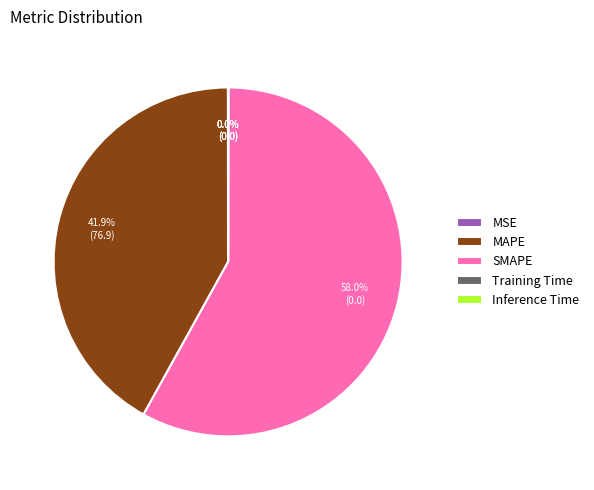

What is the largest slice in the pie chart?

SMAPE